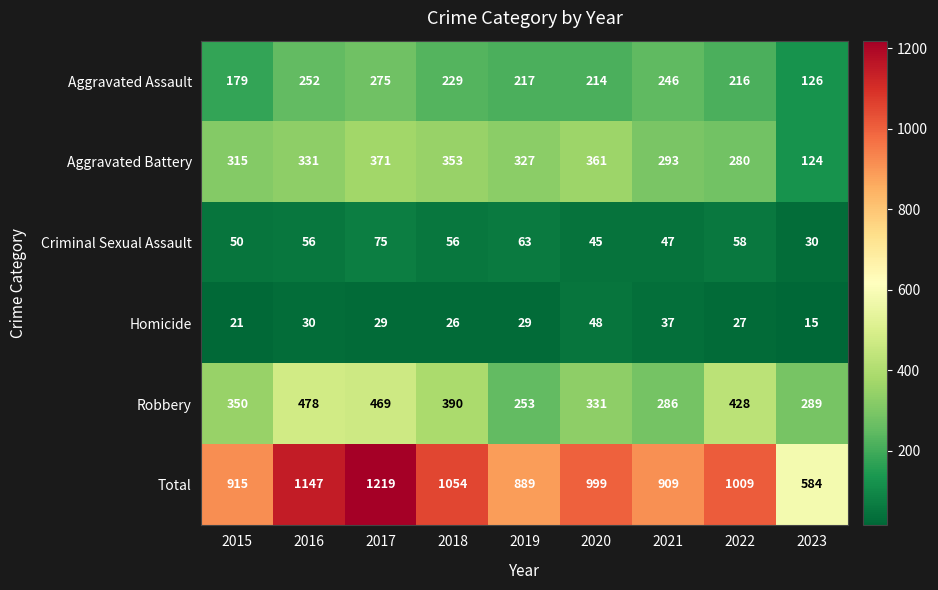

Is the value of Robbery at 2019 greater than the value of Aggravated Battery at 2021?

No